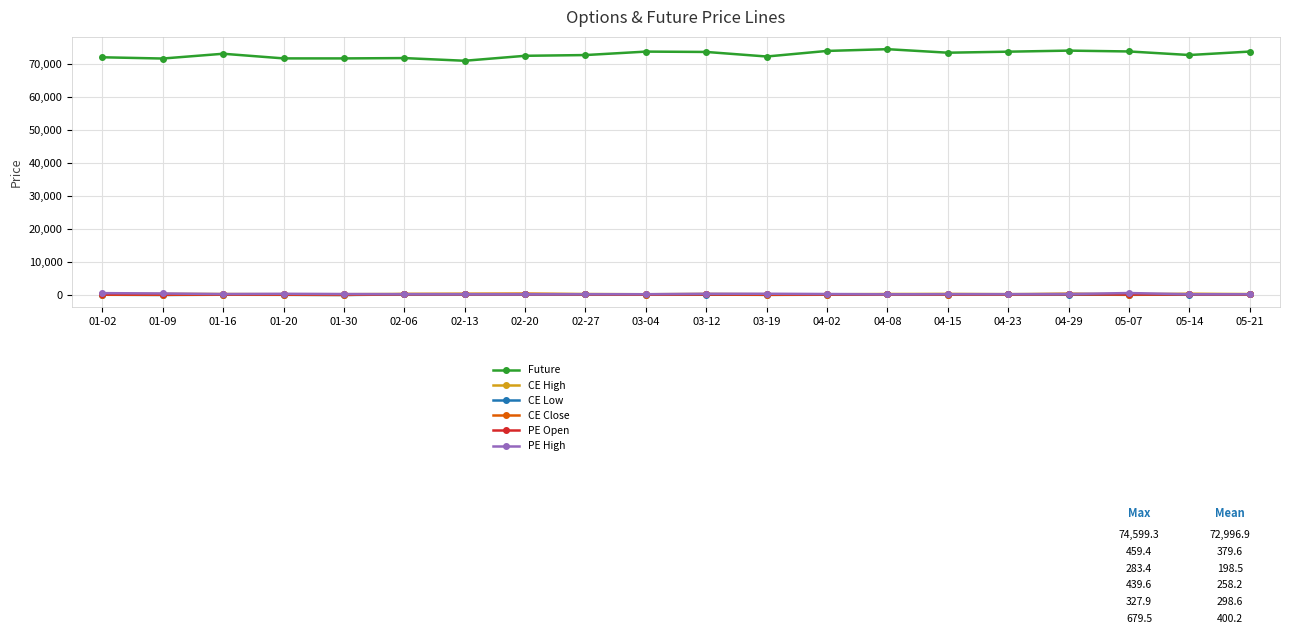

True or false: CE High and CE Low cross at least once.

False